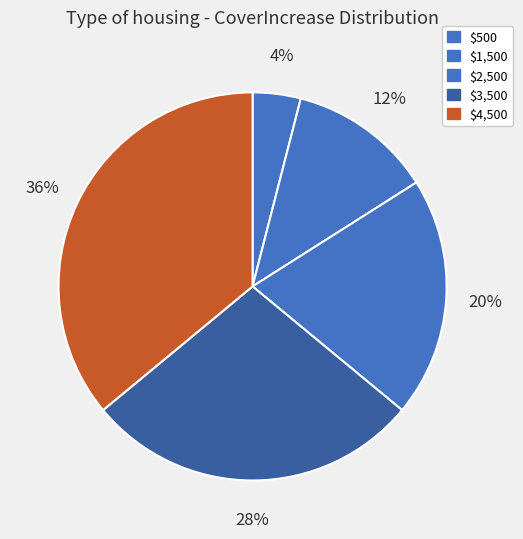

Is there a majority slice in this chart?

No